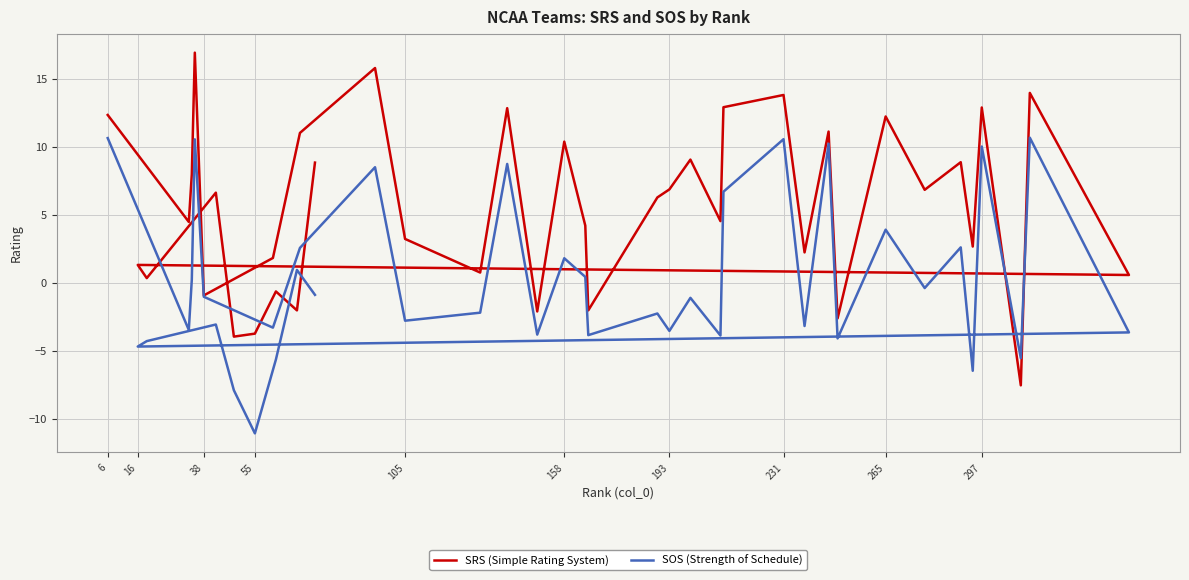

True or false: SOS (Strength of Schedule) has more than 1 interior local peaks.

True